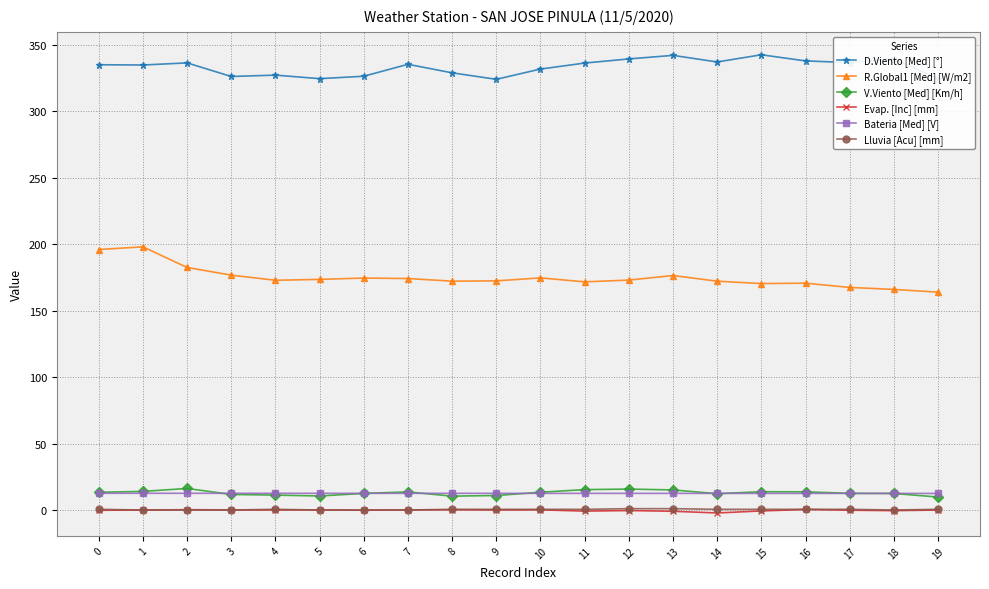

True or false: D.Viento [Med] [°] and V.Viento [Med] [Km/h] intersect in this chart.

False